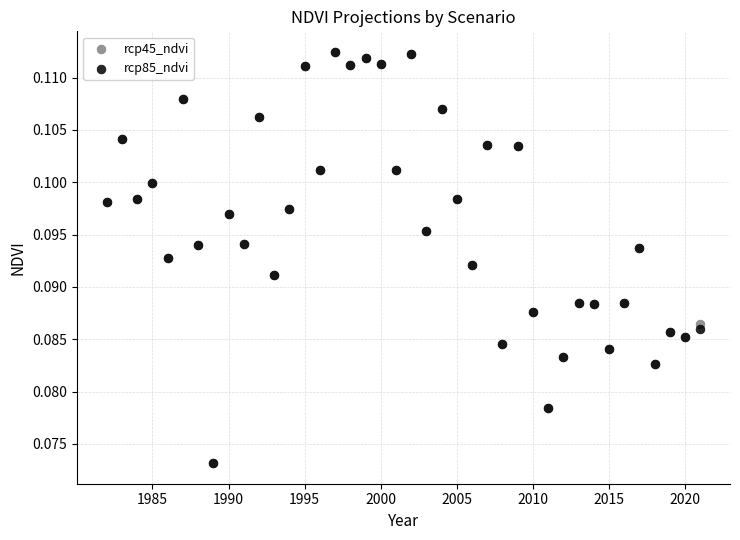

What are all the series names shown in the legend?

rcp45_ndvi, rcp85_ndvi